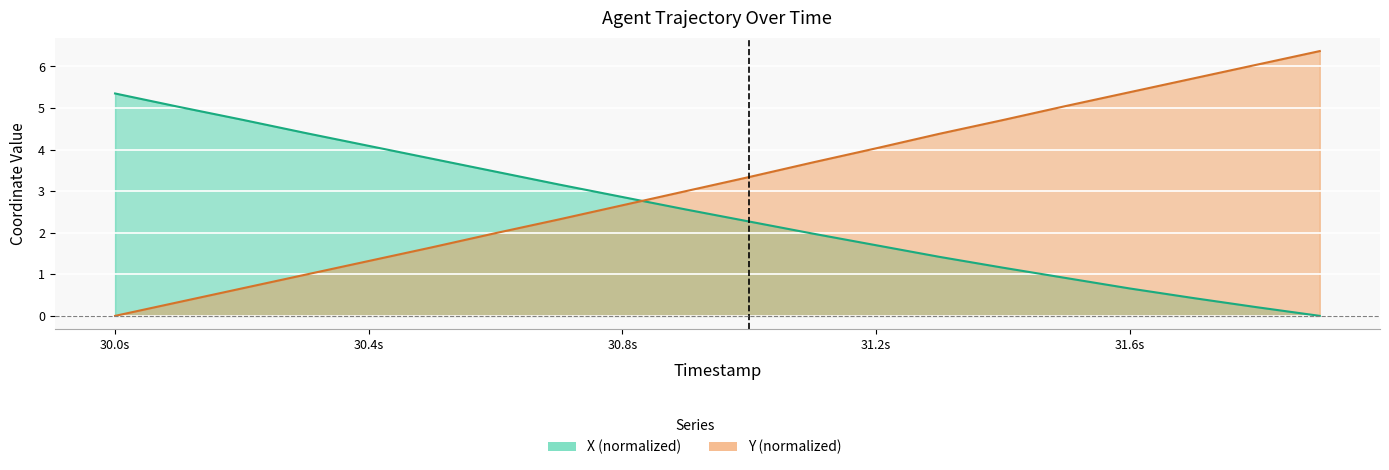

List the series in order of their peak value, highest first.

Y, X